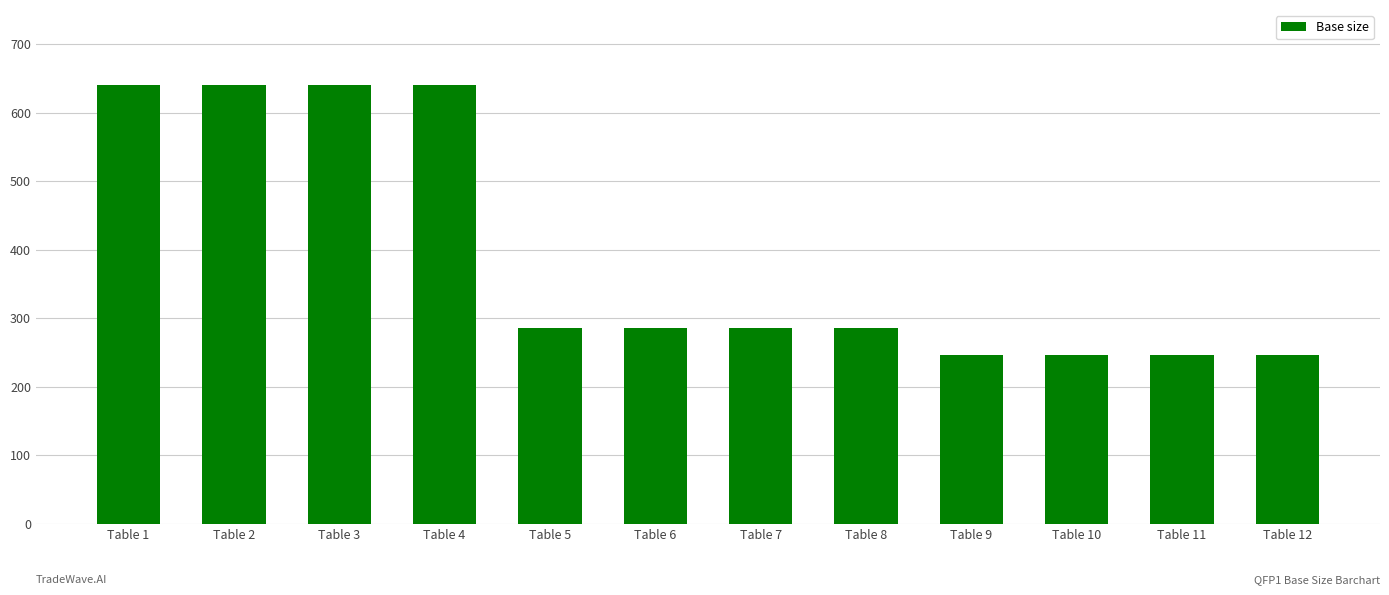

What is the smallest value displayed?

246